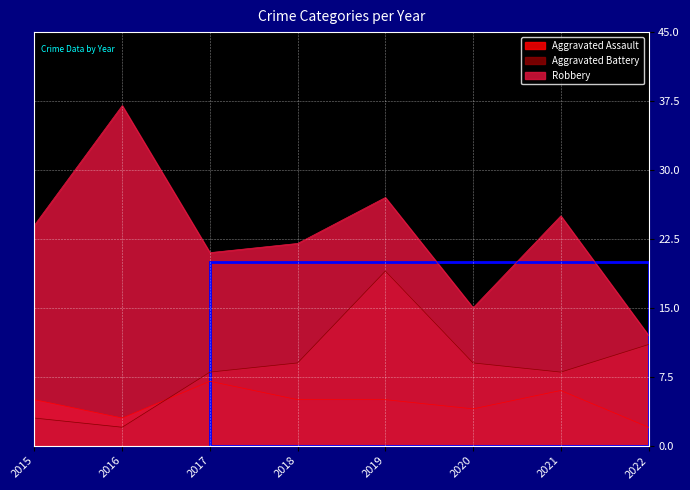

True or false: Robbery and Aggravated Battery cross at least once.

False